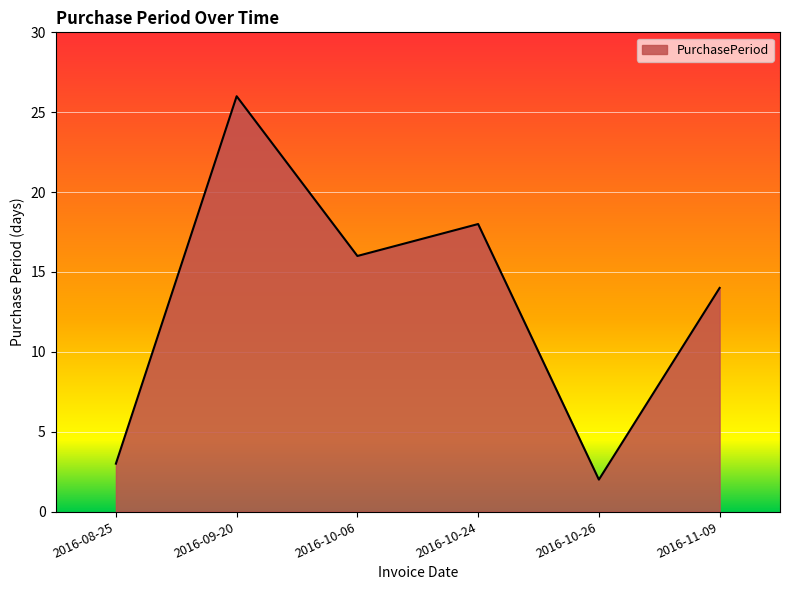

At which label is the value closest to 14?

2016-11-09